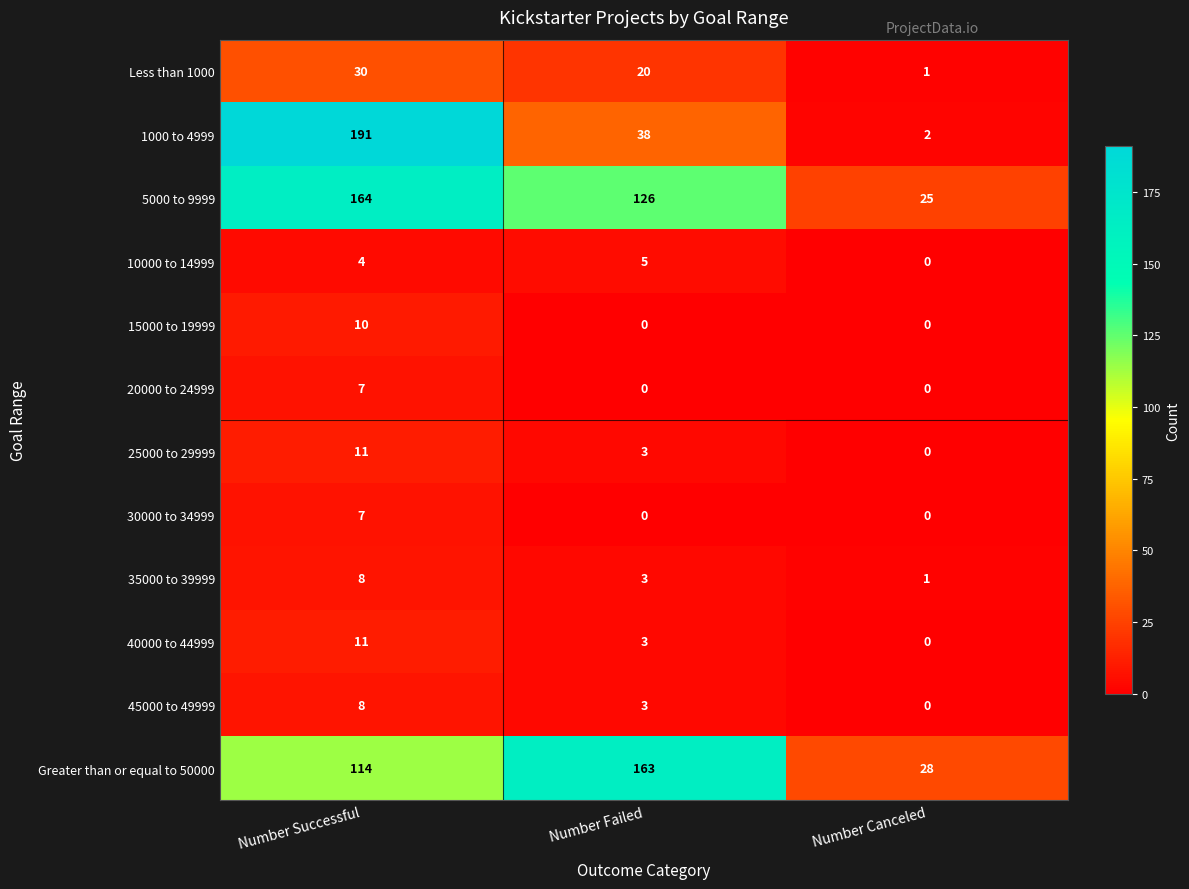

Count the number of data series in this chart.

12